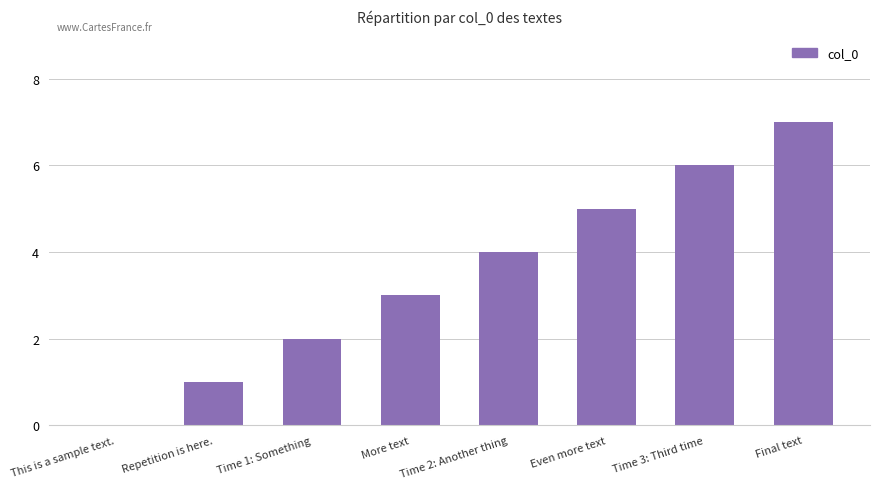

True or false: the data shows 4 at This is a sample text..

False